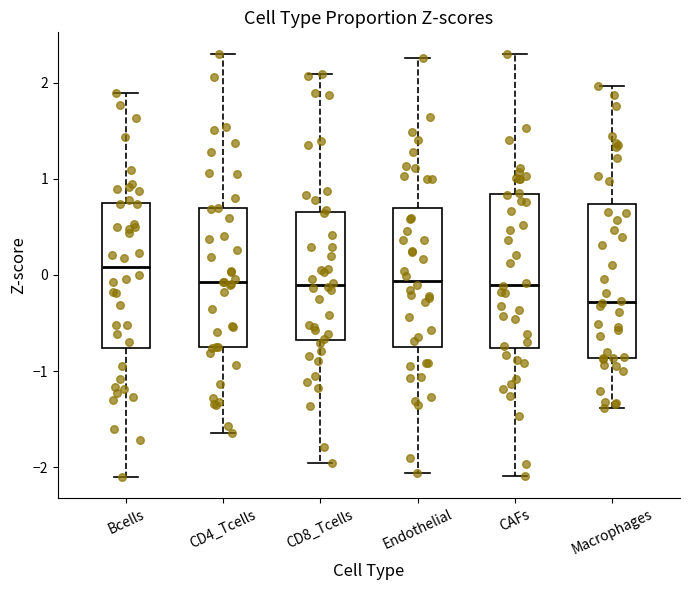

Where is the lower edge of the box for Bcells on the y-axis? The values are not printed on the chart, so give them approximately, as read against the axis.

-0.8